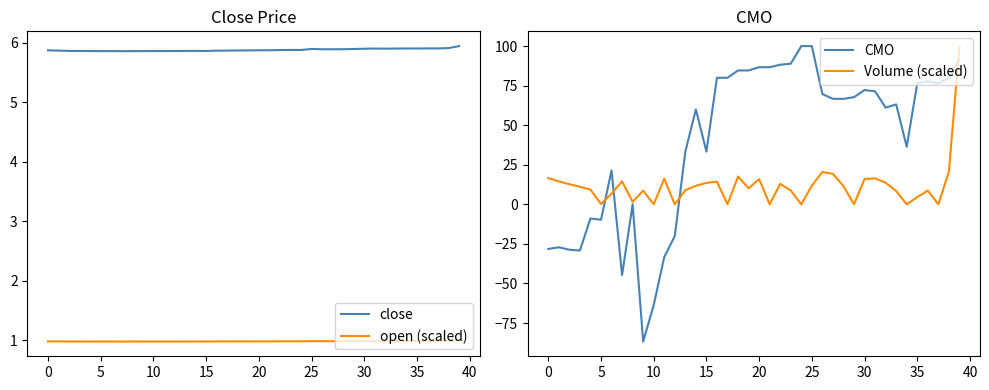

What is the label of the 40th point from the left?

39